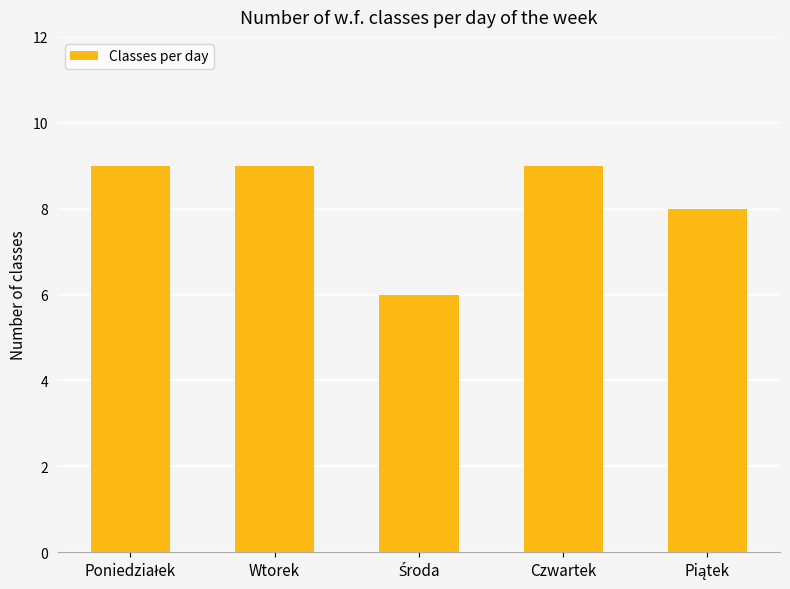

How many series are shown in this chart?

1